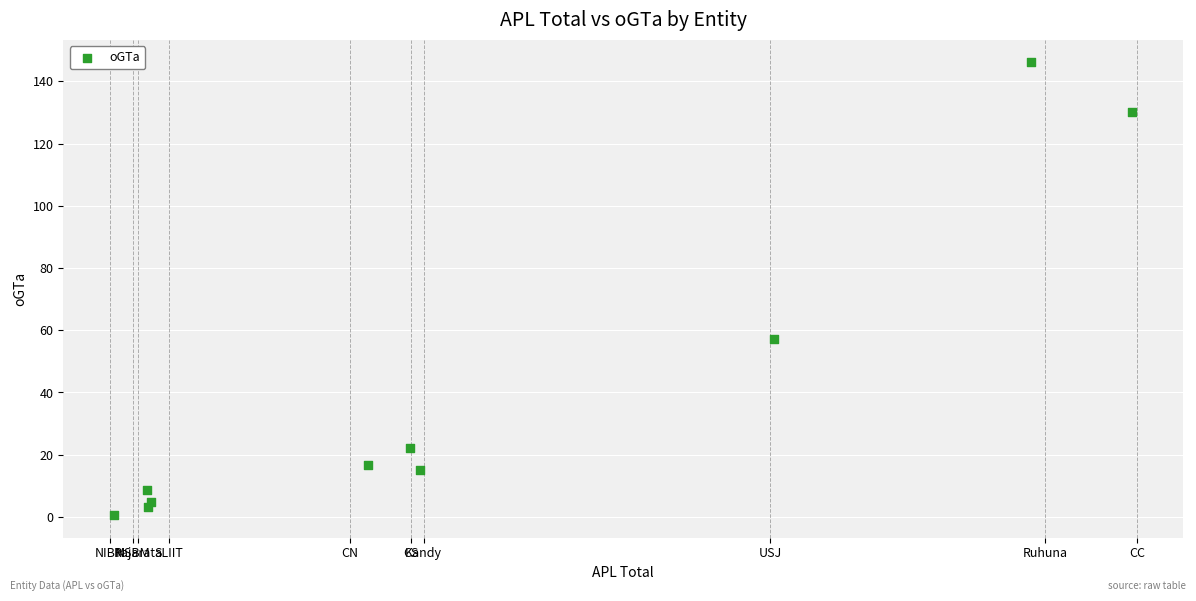

What Y value in the scatter plot is closest to 73?

57.3